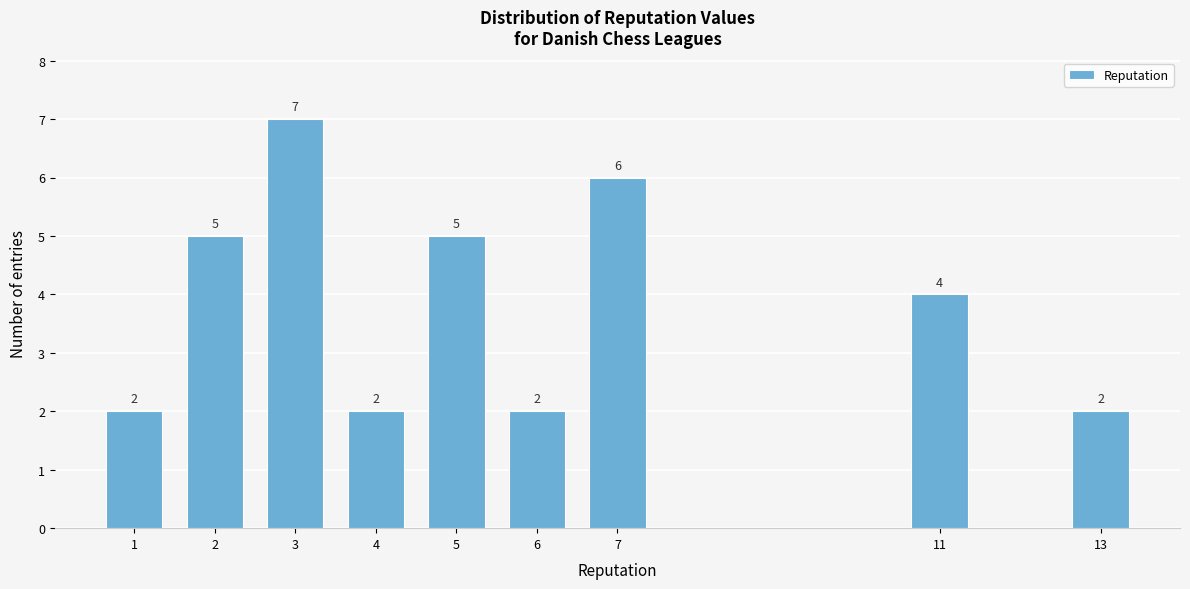

Reading left to right, extract all data points from this chart.

2	5	7	2	5	2	6	4	2